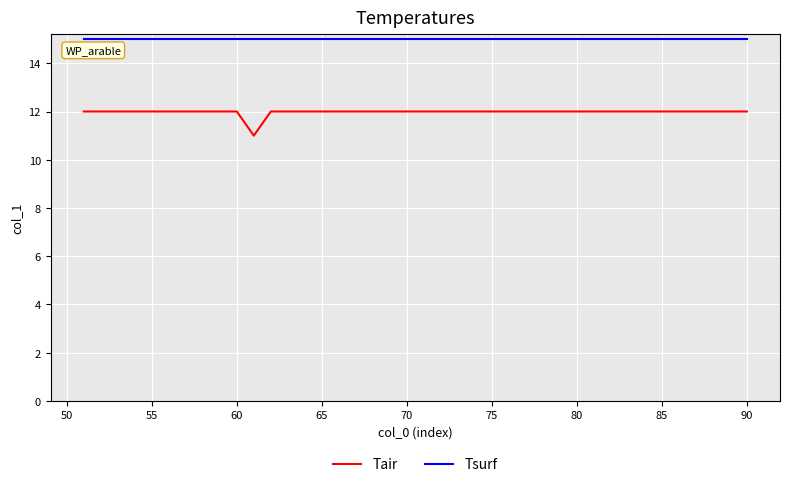

Which series has the largest total across all categories?

Tsurf